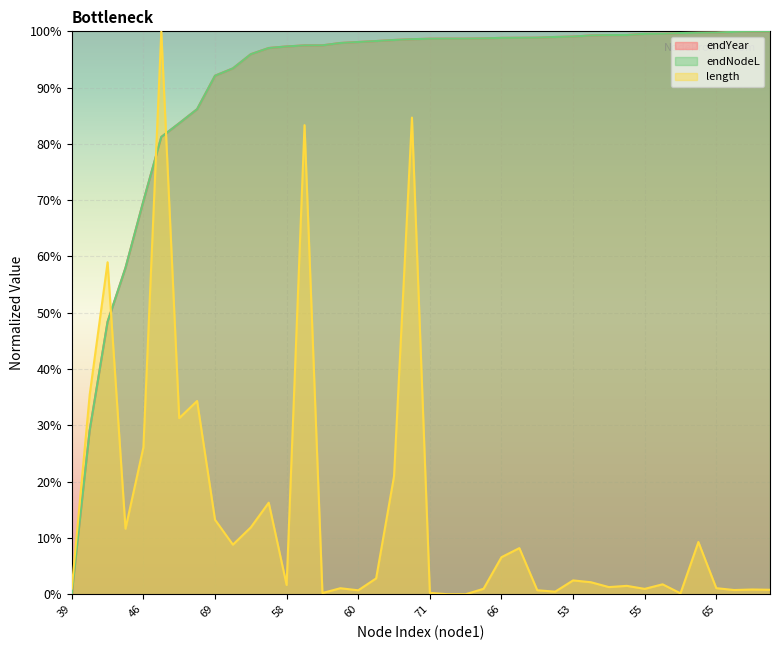

At which category is the sum across all series the highest?

41